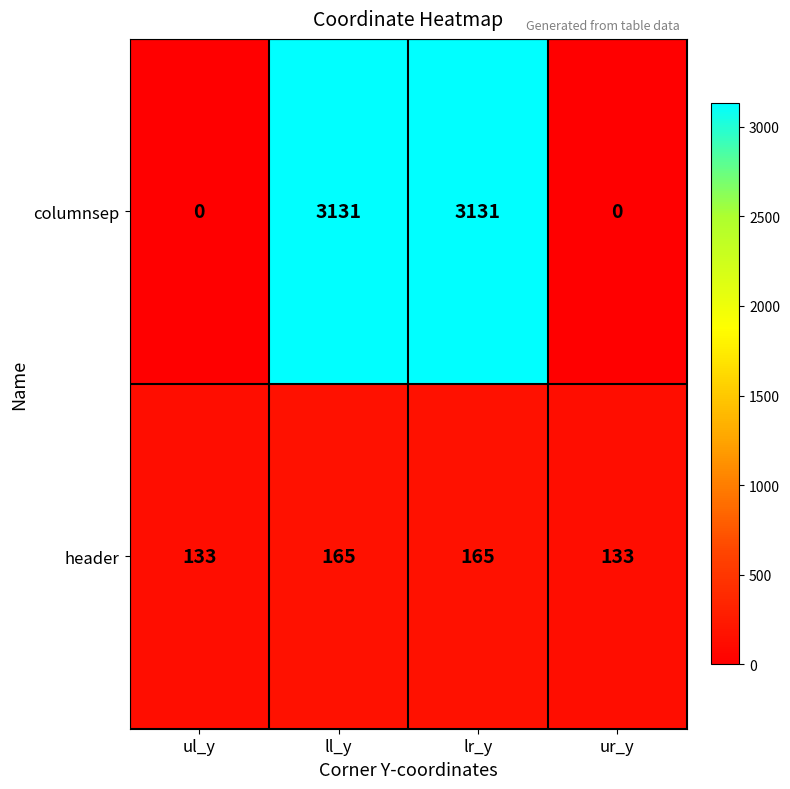

What is the difference between the maximum and second lowest values in the columnsep series?

3131